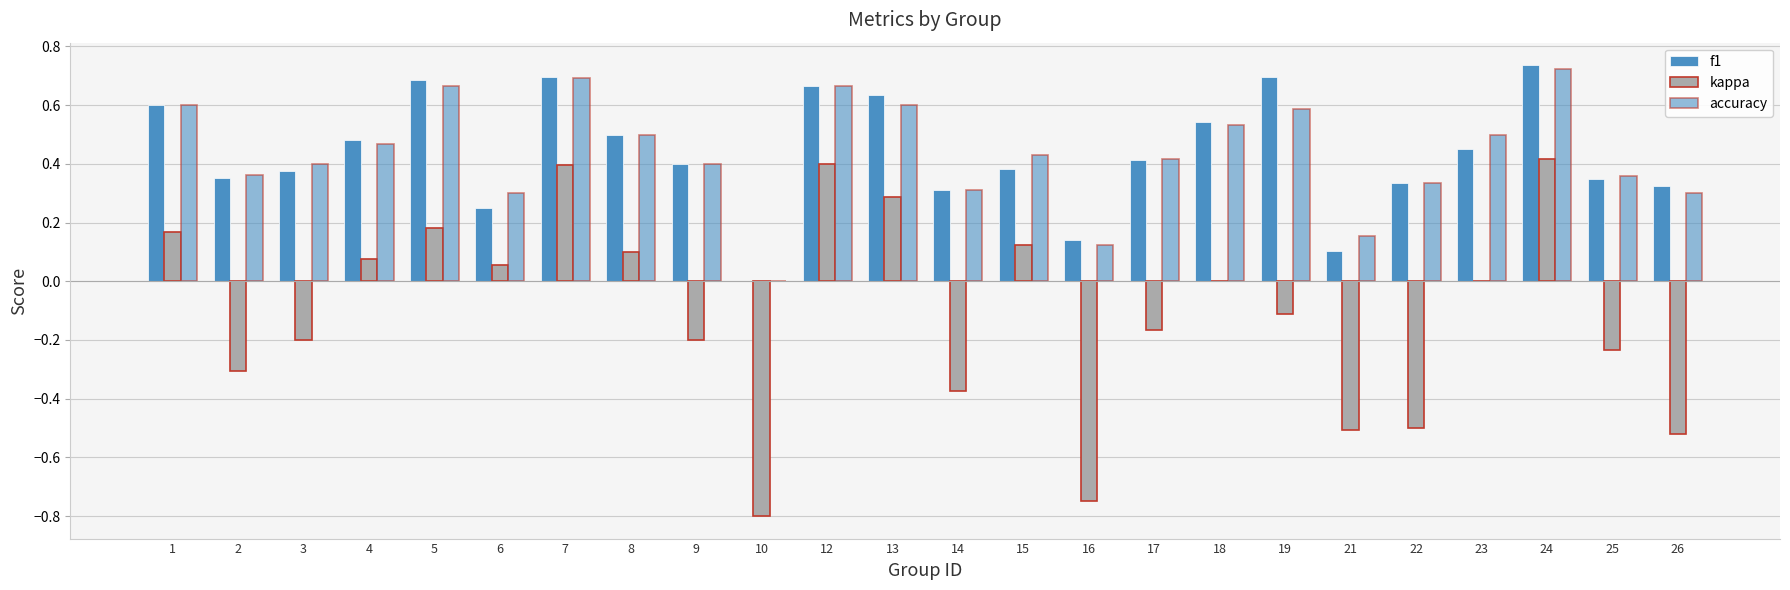

At how many categories does at least one series exceed 0?

23